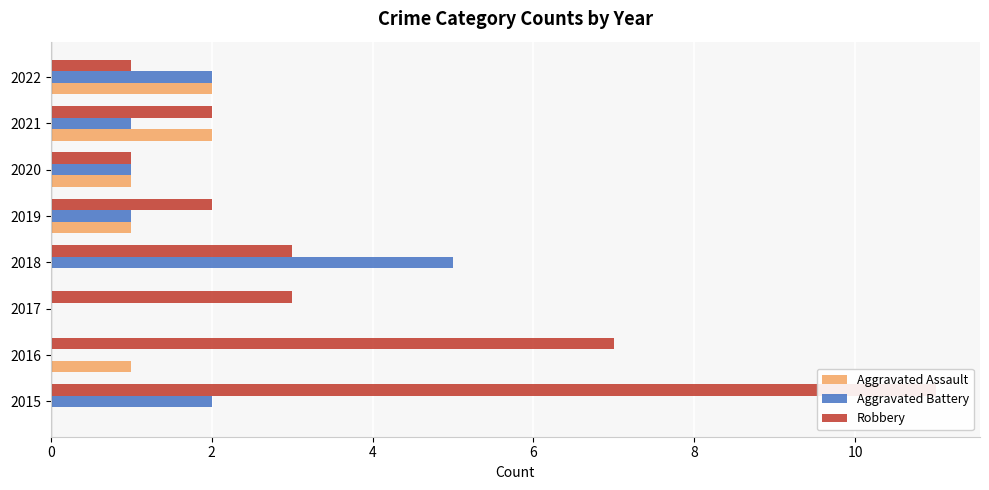

Is the value of Robbery at 2018 greater than the value of Aggravated Assault at 2022?

Yes